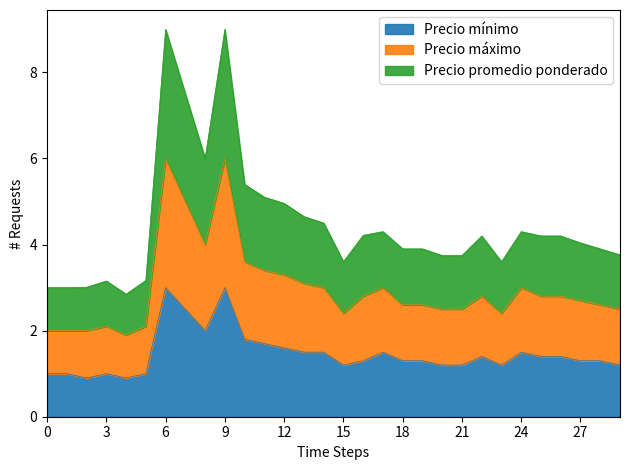

What is the lowest value of the Precio mínimo series?

0.9